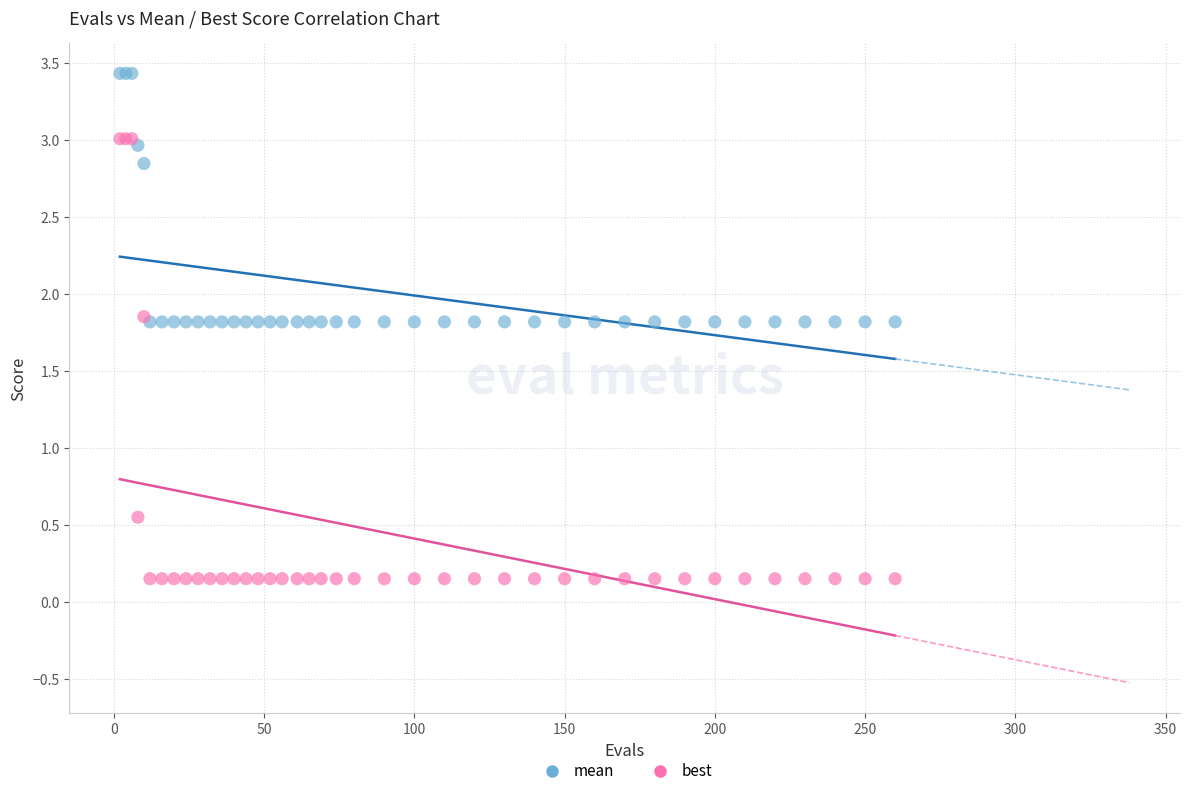

Which series reaches the minimum Y coordinate?

best